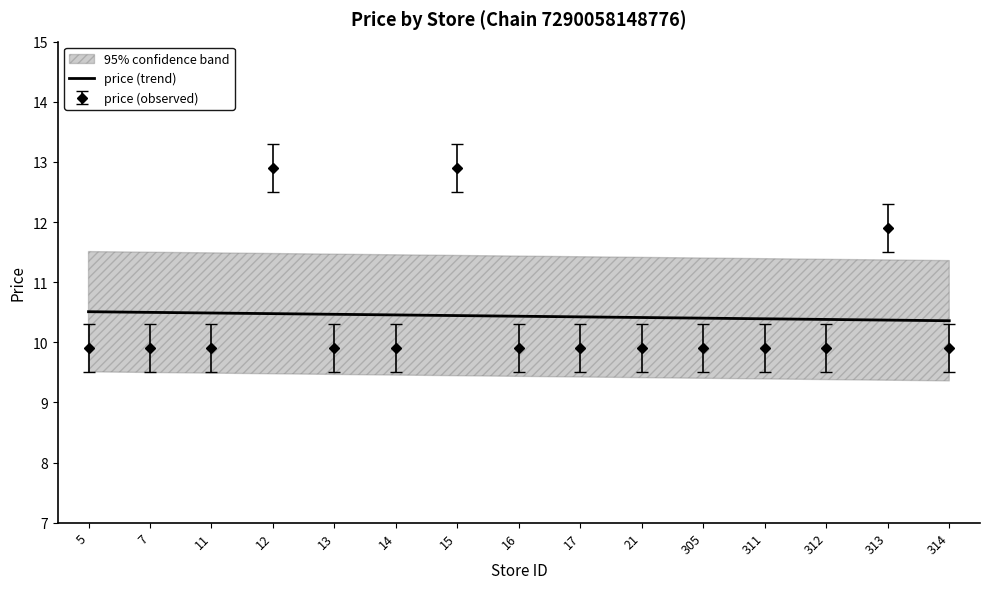

The value of price (observed) at 7 is 9.9. True or false?

True